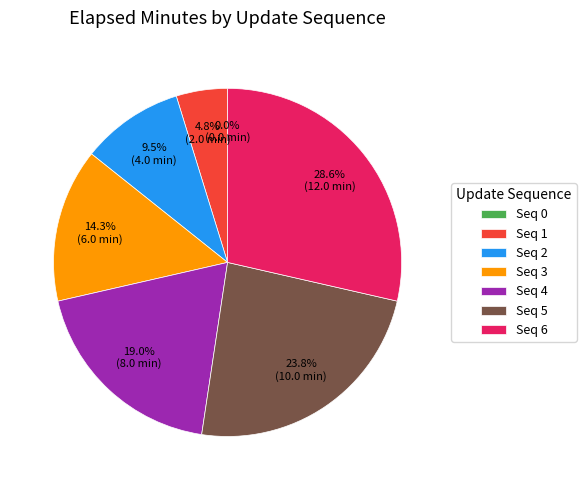

Between Seq 3 and Seq 4, which is larger?

Seq 4